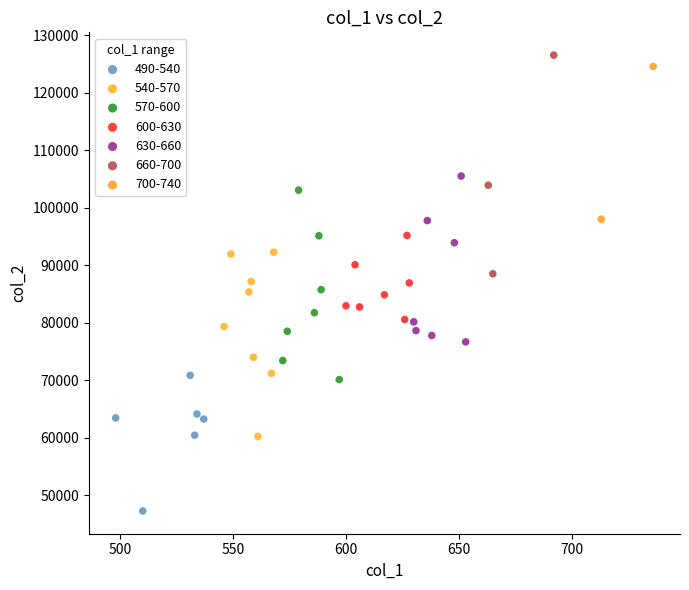

Which series has the largest Y range (max minus min)?

660-700